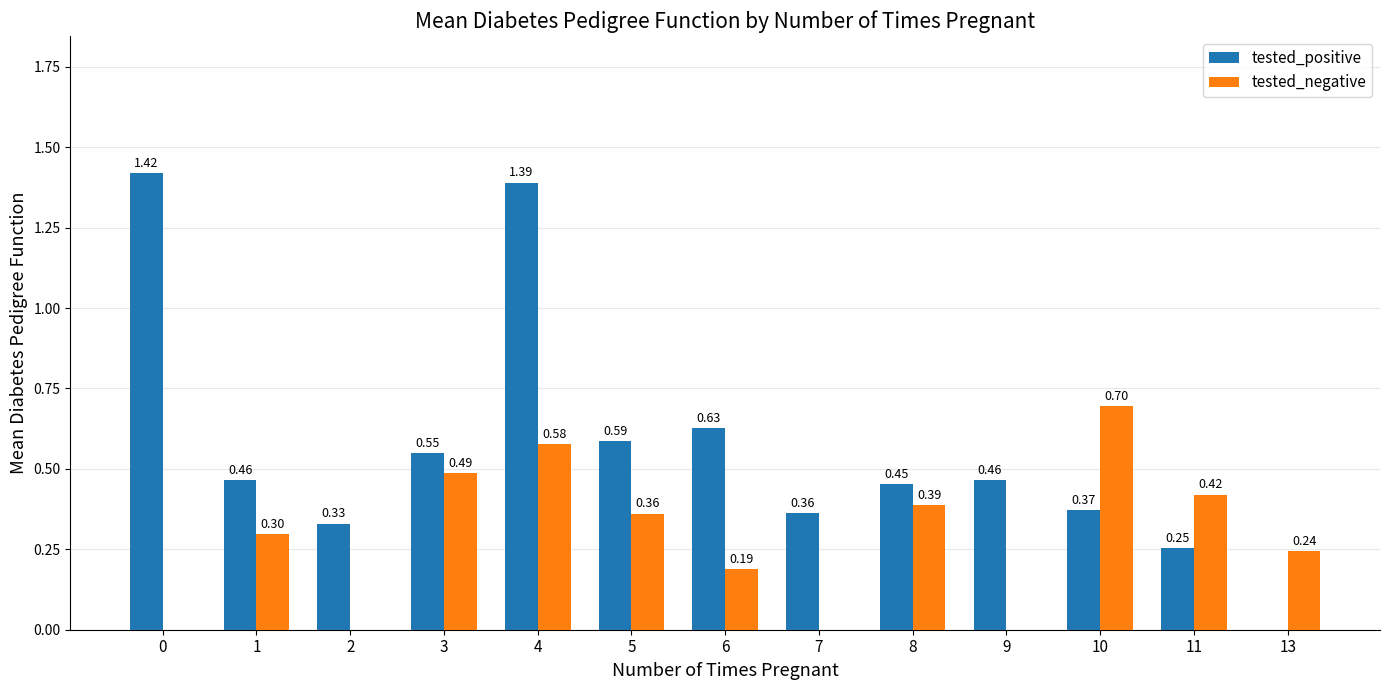

What is the sum of the tested_positive values at 8 and 1?

0.9